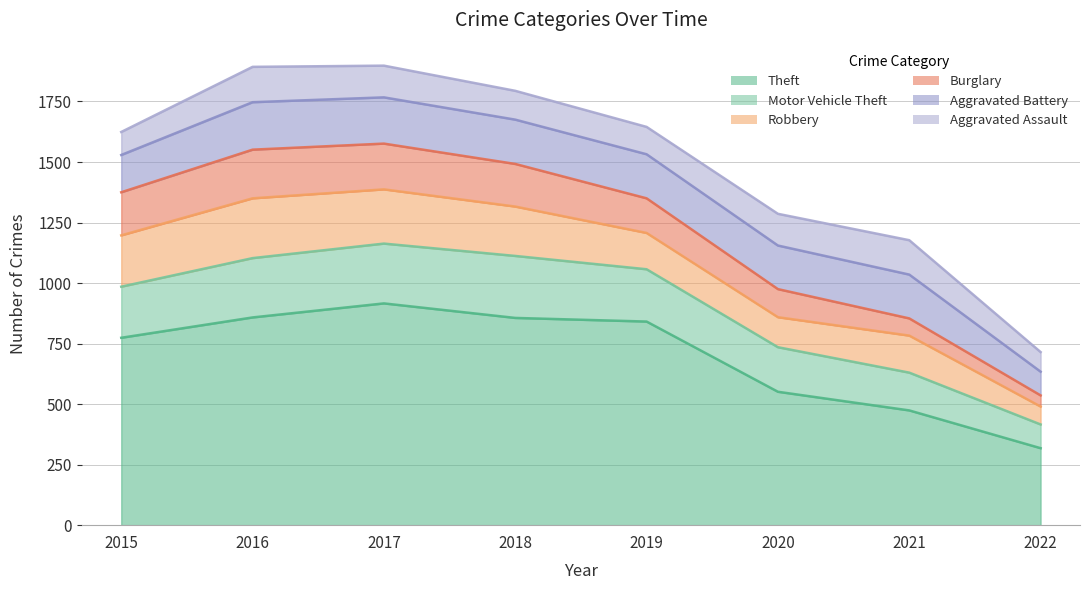

True or false: Aggravated Battery has a value of 317 at 2017.

False